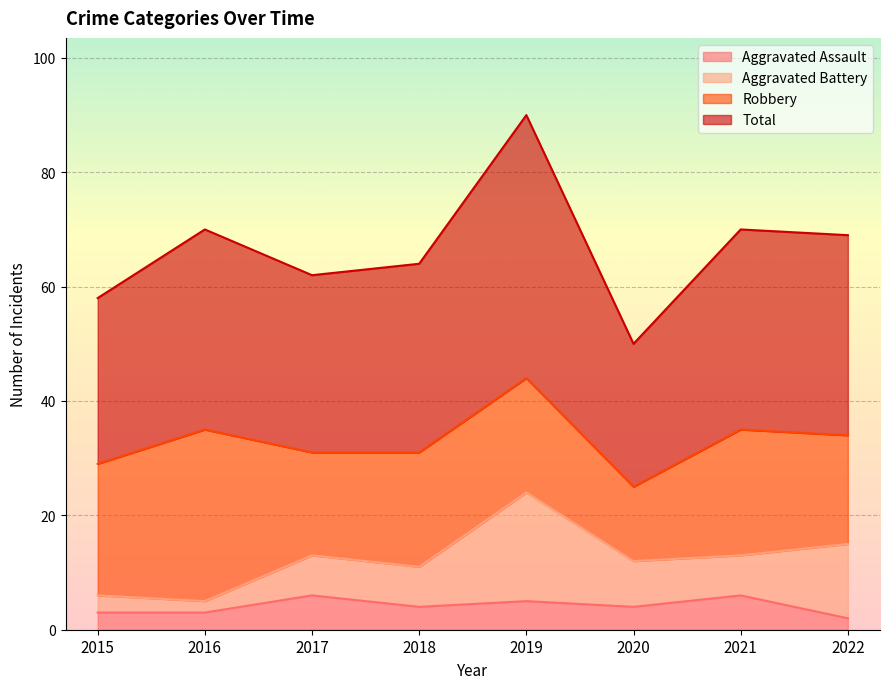

The value of Aggravated Assault at 2016 is 3. True or false?

True